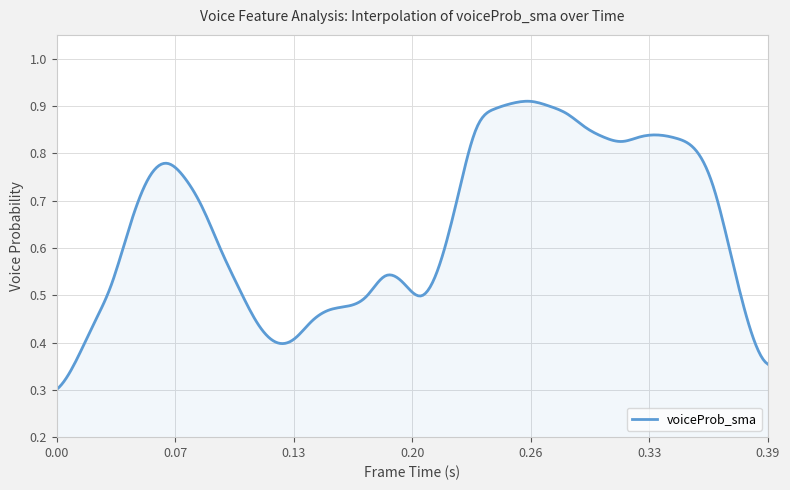

Count the number of data series in this chart.

1